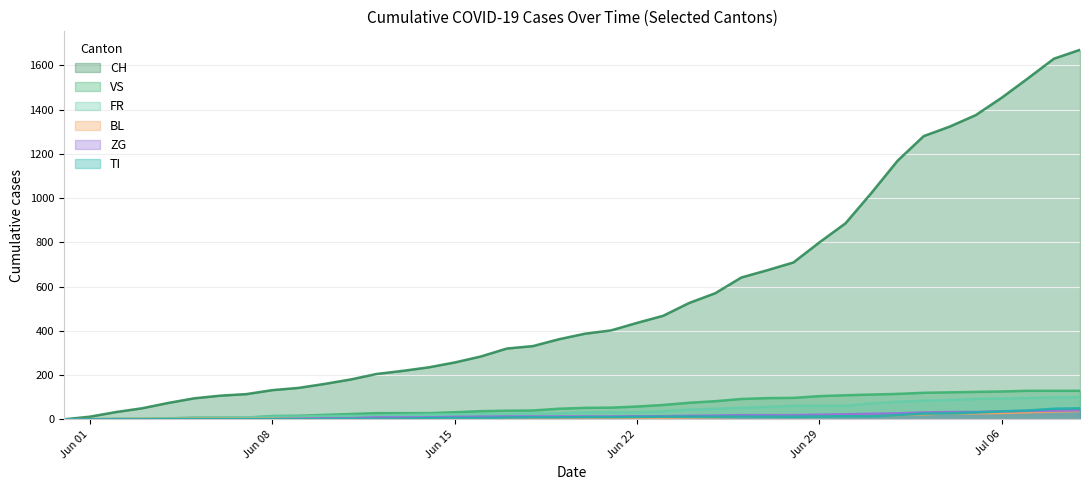

At which label does VS reach its peak?

2020-07-07